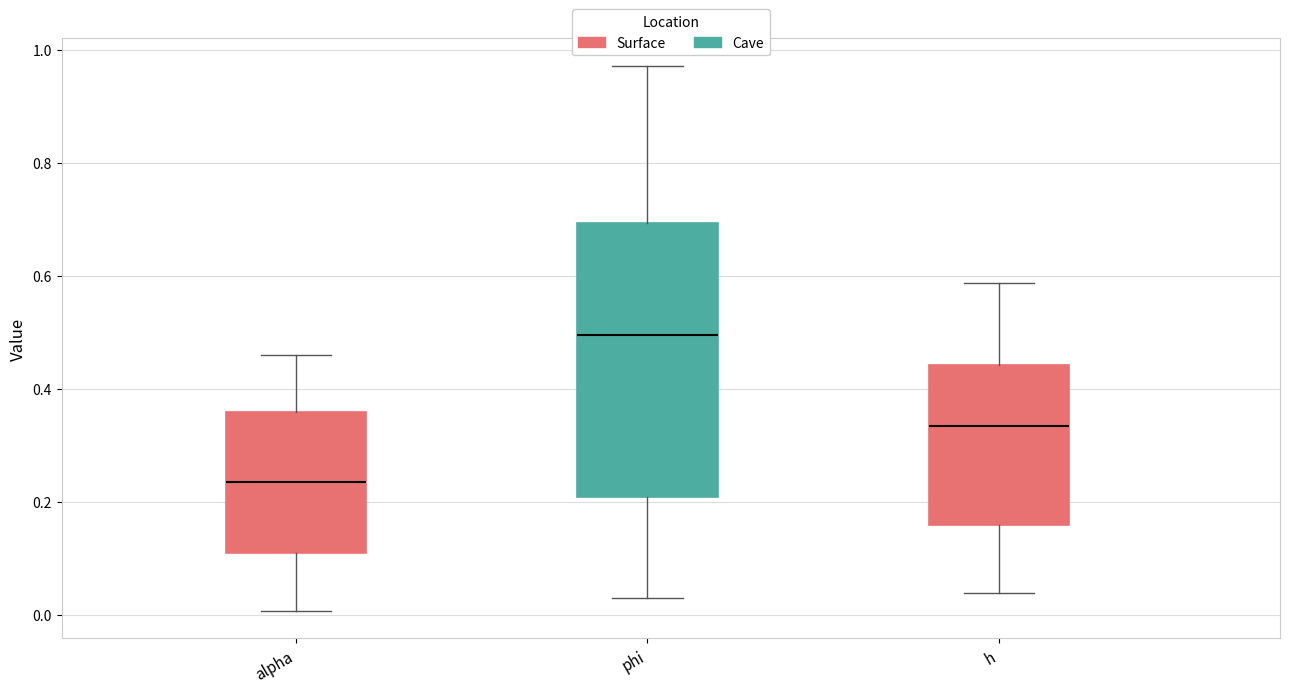

Which box has the highest median line?

phi